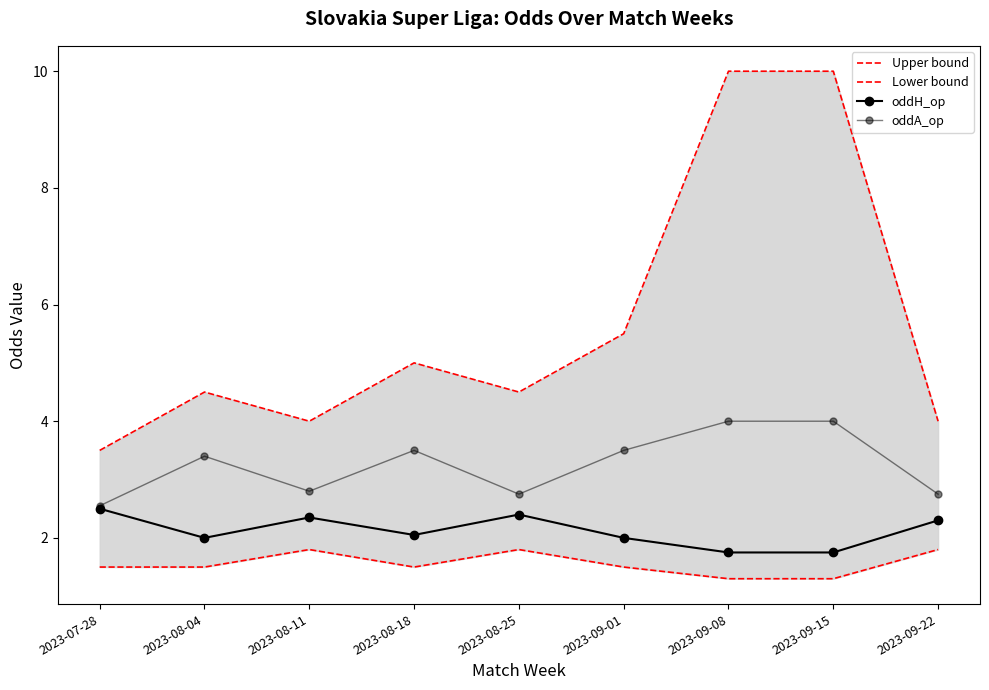

What position from the left is 2023-07-28?

1